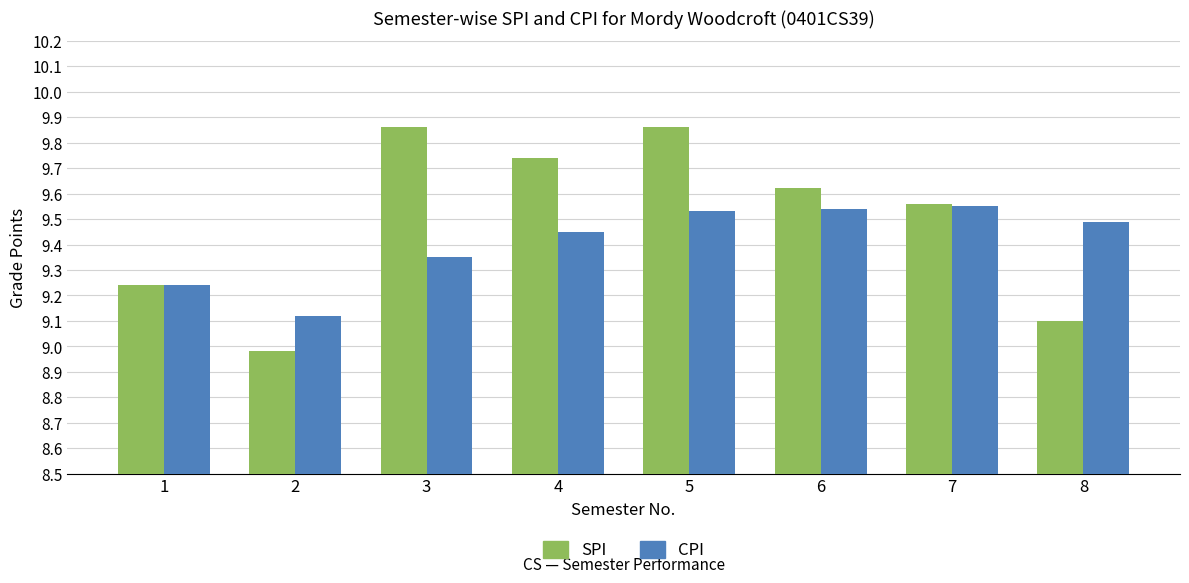

How many data points in SPI are less than 9?

1